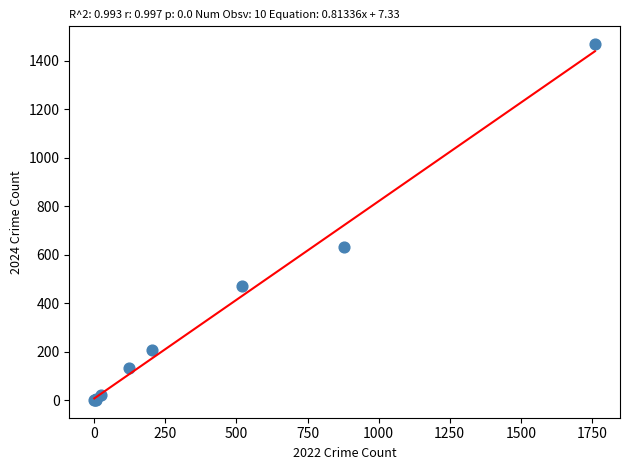

What Y value in the scatter plot is closest to 735?

630